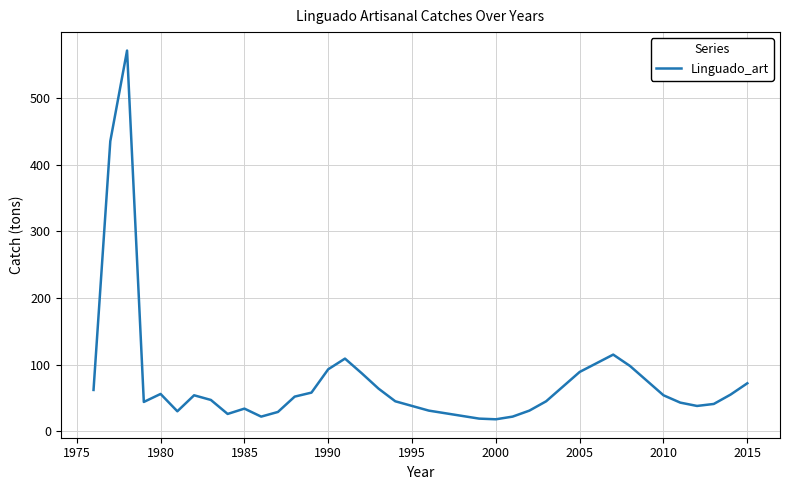

Does the chart have visible grid lines?

Yes